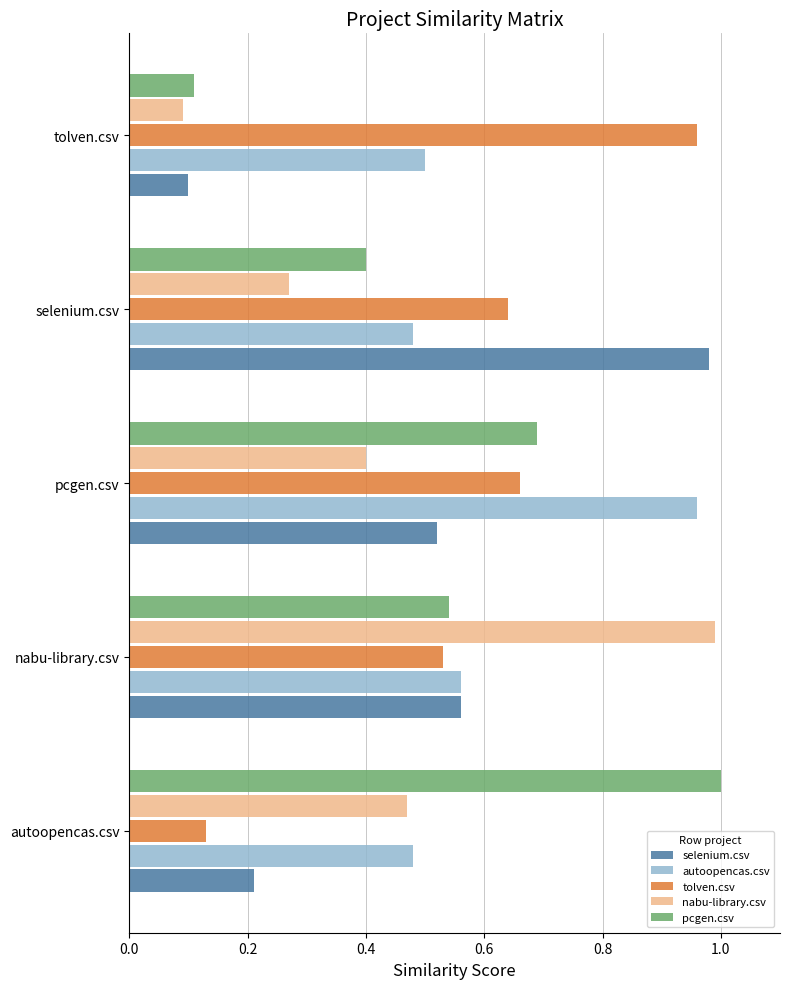

Which category has the highest value in the selenium.csv series?

selenium.csv